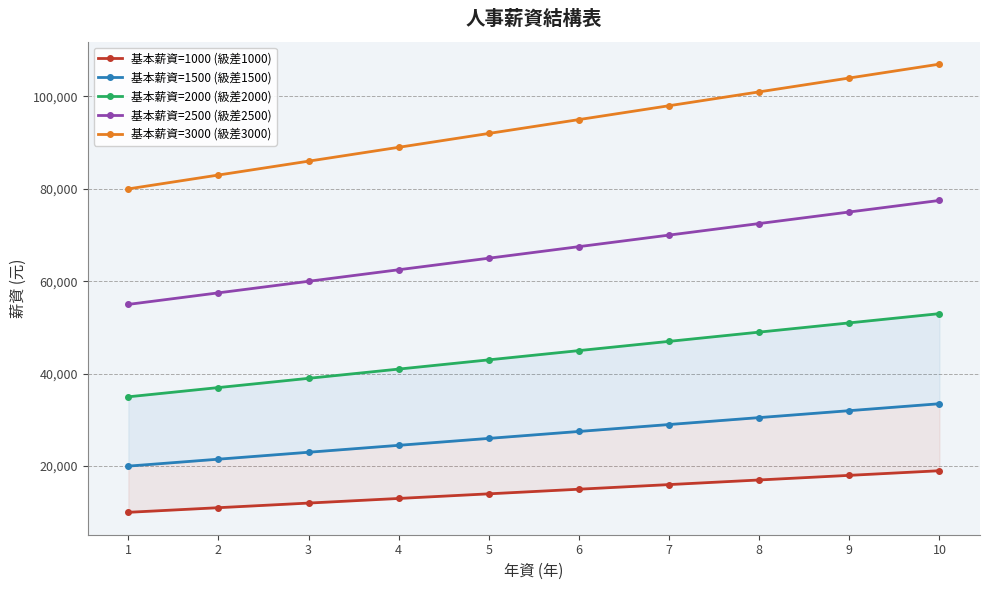

Between 7 and 10, which series saw the biggest shift?

基本薪資=3000 (級差3000)